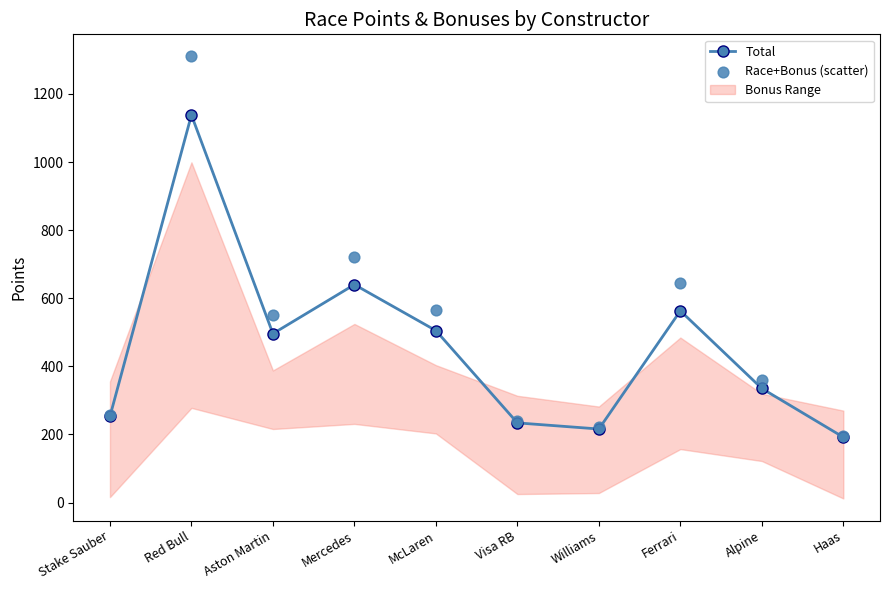

At how many categories does at least one series exceed 499?

5